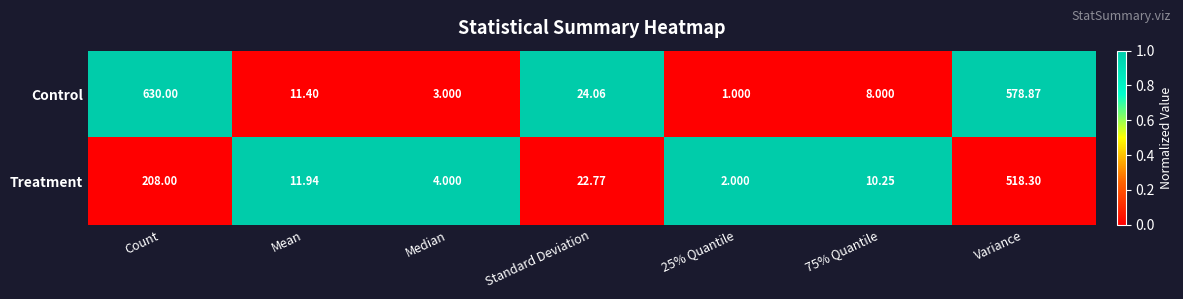

How many data points in Control are above 11?

4